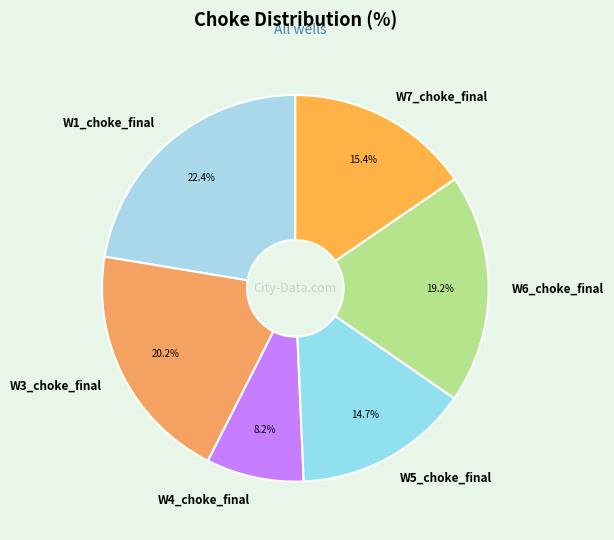

Which slice is the smallest?

W4_choke_final